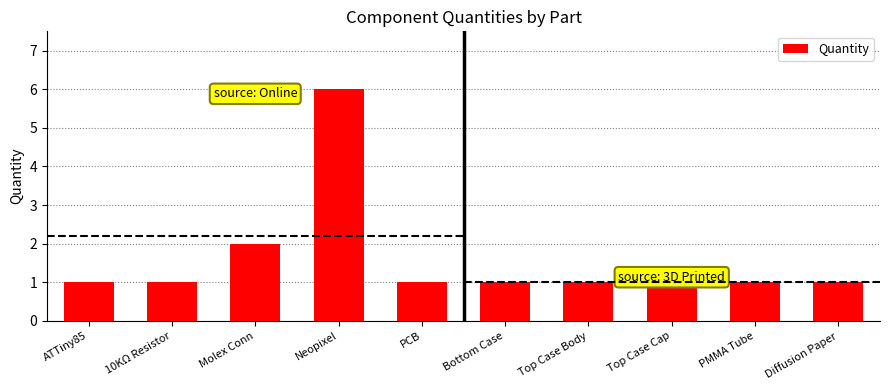

What position from the left is Top Case Cap?

8